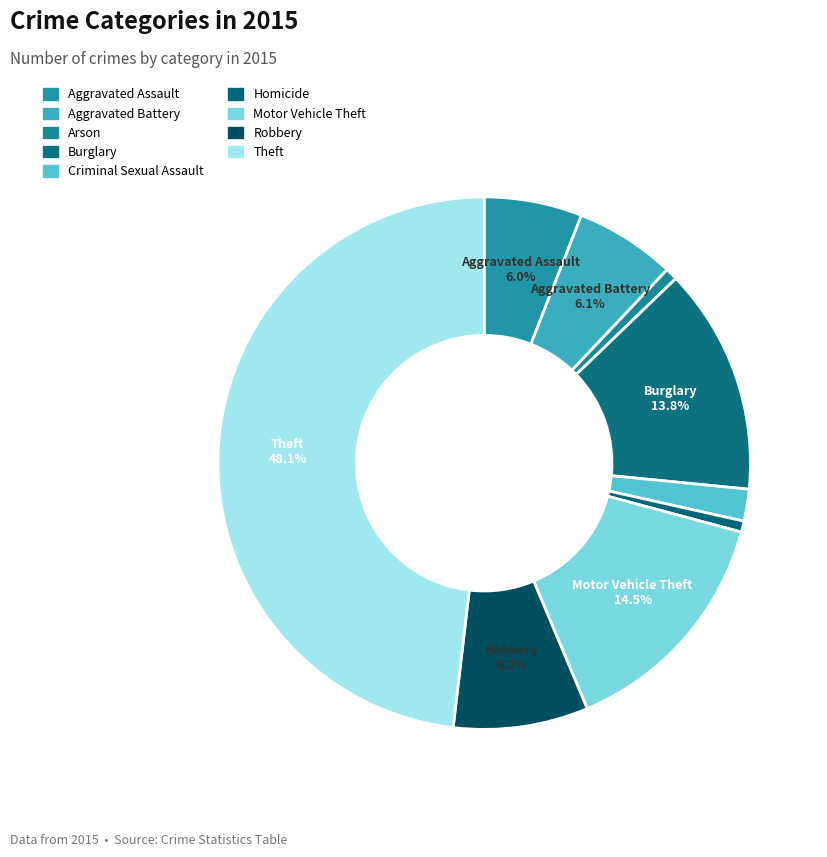

Does Robbery represent more than half of the total?

No